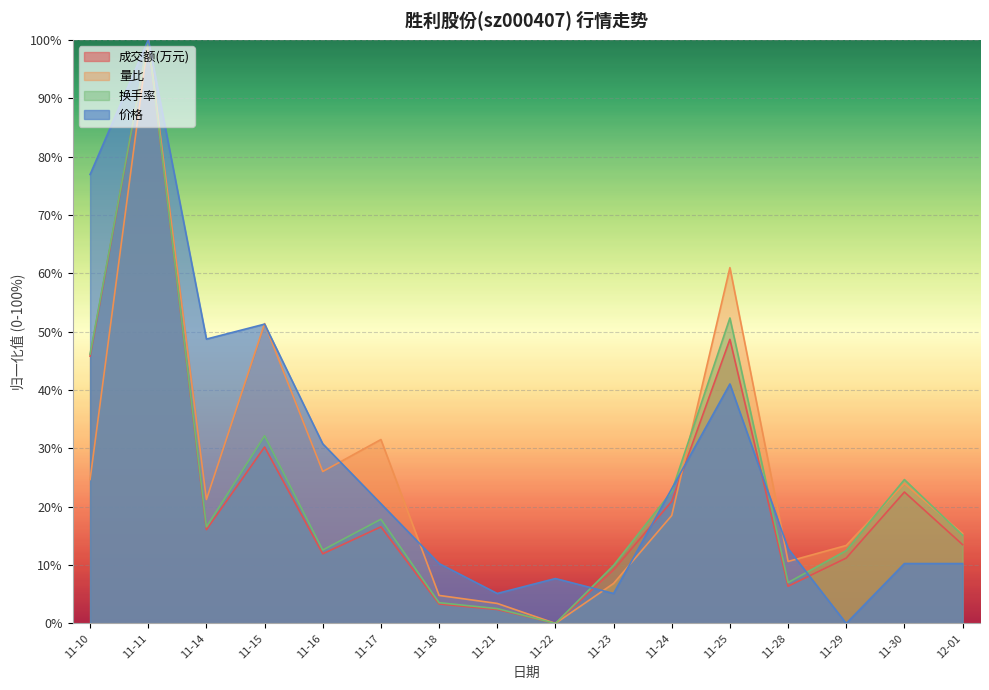

Where is the first local minimum for 成交额(万元)?

11-14